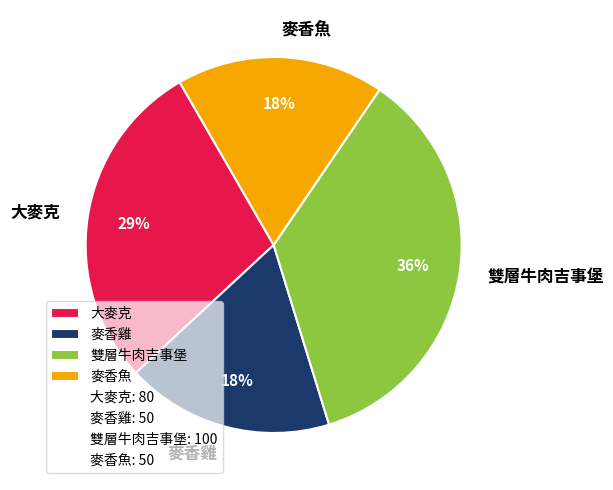

To the nearest percent, what is the difference between the 雙層牛肉吉事堡 and 麥香魚 slice percentages?

18%